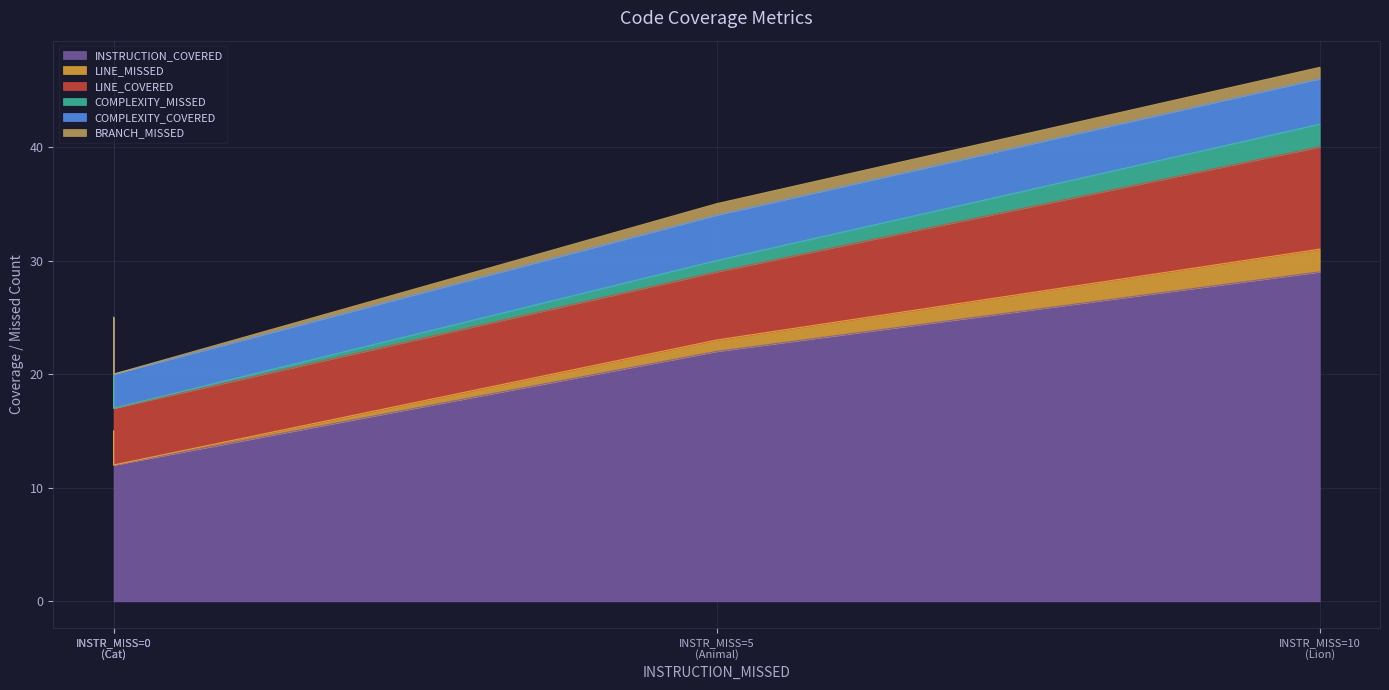

Reading right to left, transcribe all the data shown in this chart.

INSTRUCTION_COVERED: Cat=12	Lion=29	Animal=22	Feline=15
LINE_MISSED: Cat=0	Lion=2	Animal=1	Feline=0
LINE_COVERED: Cat=5	Lion=9	Animal=6	Feline=5
COMPLEXITY_MISSED: Cat=0	Lion=2	Animal=1	Feline=0
COMPLEXITY_COVERED: Cat=3	Lion=4	Animal=4	Feline=5
BRANCH_MISSED: Cat=0	Lion=1	Animal=1	Feline=0